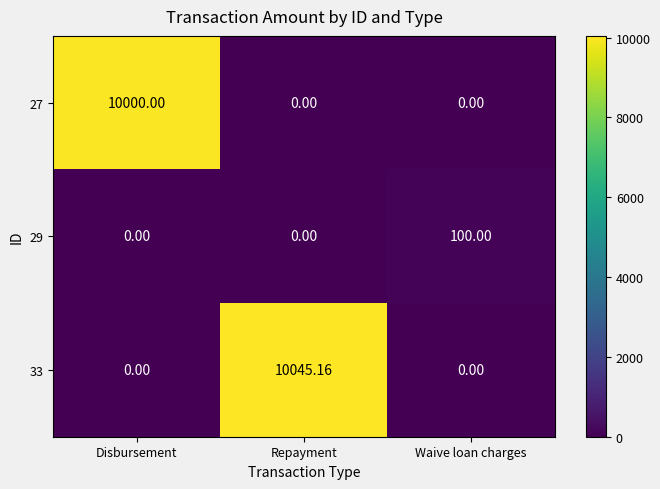

At which category is the sum across all series the highest?

Repayment